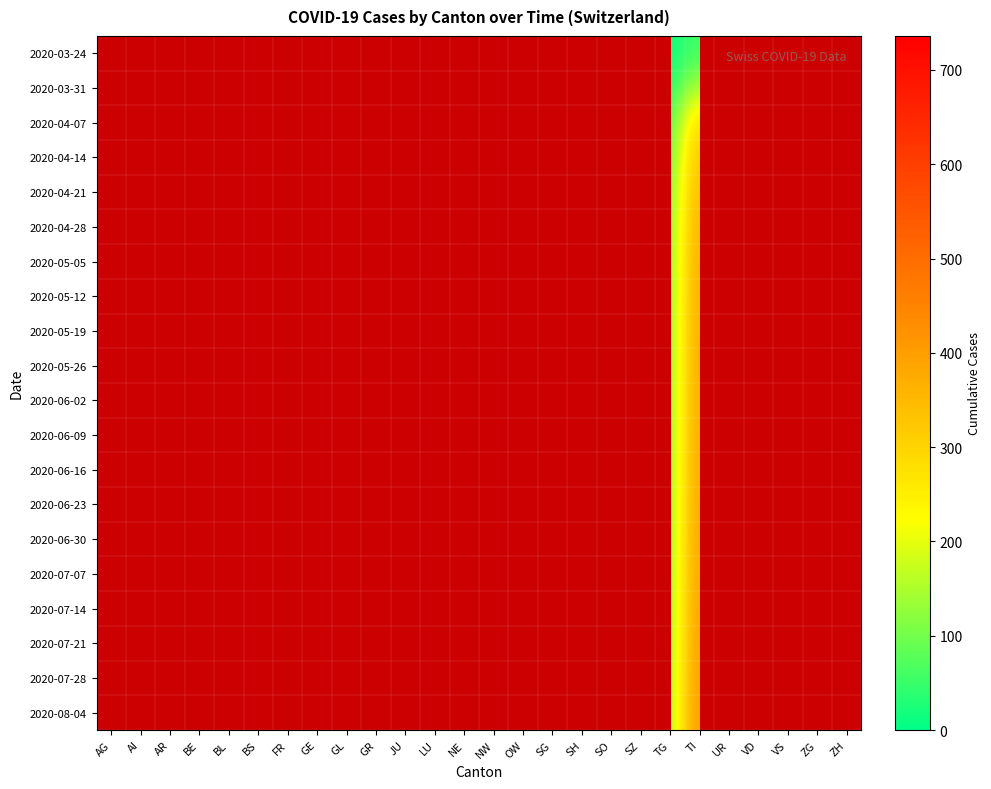

Rank the categories by 2020-05-19 value from lowest to highest.

TG, AG, AI, AR, BE, BL, BS, FR, GE, GL, GR, JU, LU, NE, NW, OW, UR, SG, SH, SO, ZG, SZ, TI, VD, VS, ZH